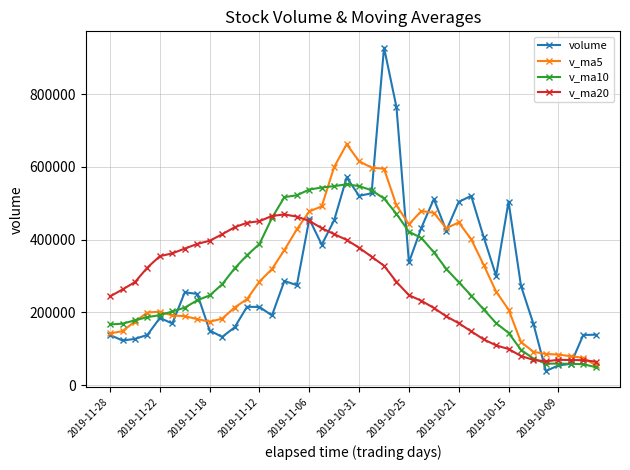

Which series has the widest spread of values?

volume